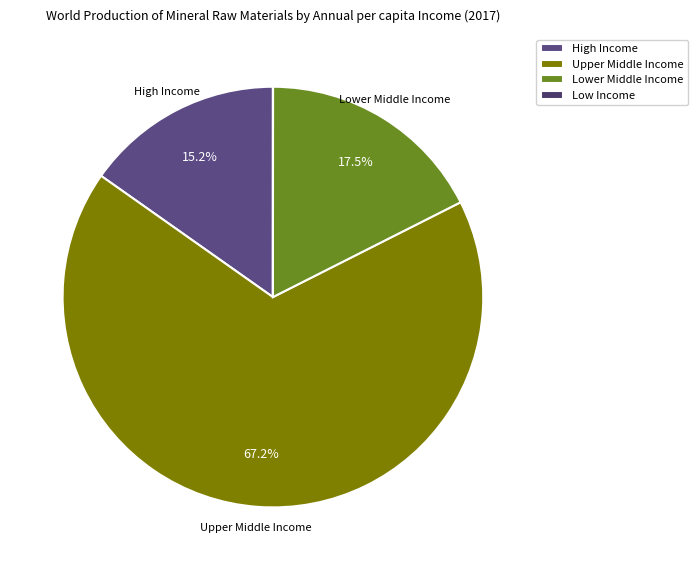

To the nearest percent, what is the average slice percentage?

25%